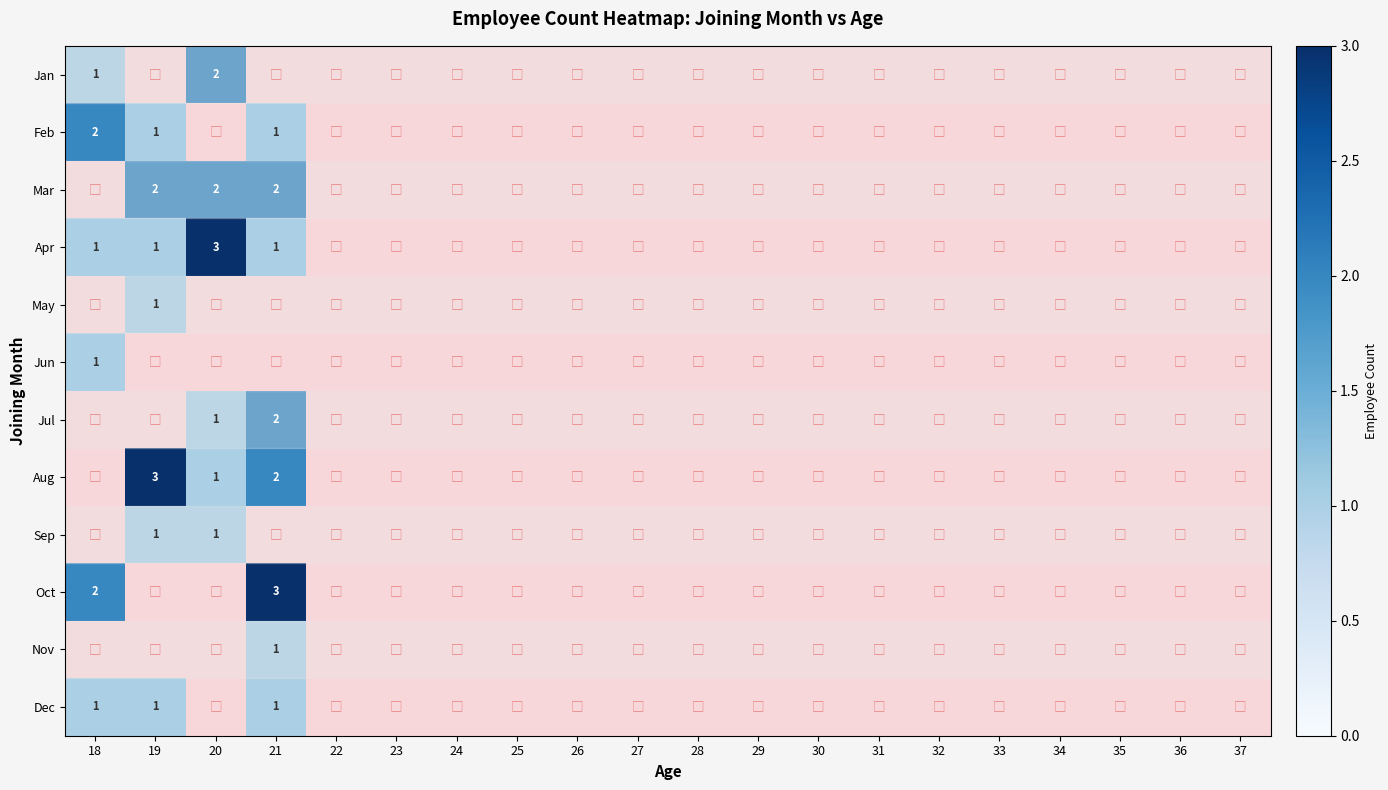

At 33, list the series in order from largest to smallest.

Jan, Feb, Mar, Apr, May, Jun, Jul, Aug, Sep, Oct, Nov, Dec